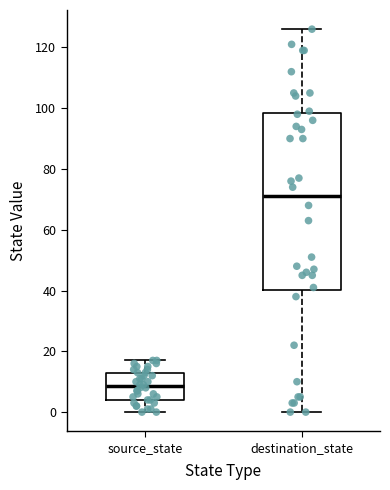

Reading left to right, read every box against the y-axis: the position of its median line, the range the box covers, and the ends of its whiskers. The values are not printed on the chart, so give them approximately, as read against the axis.

source_state: median 8, box 4 to 14, whiskers 0 to 18
destination_state: median 72, box 40 to 98, whiskers 0 to 126